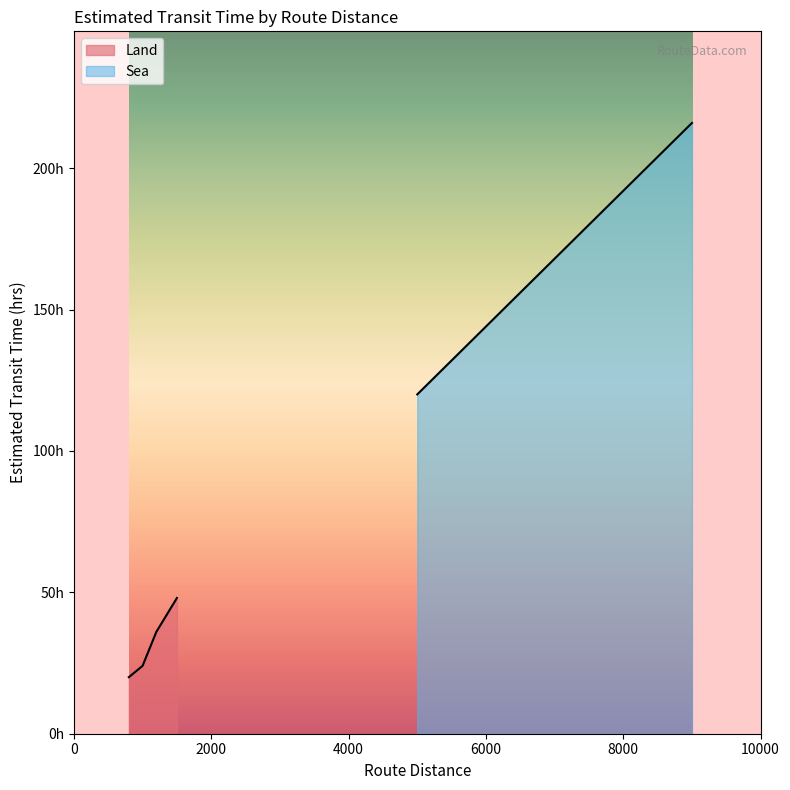

What is the change in value from 4000 to 6000?

+24